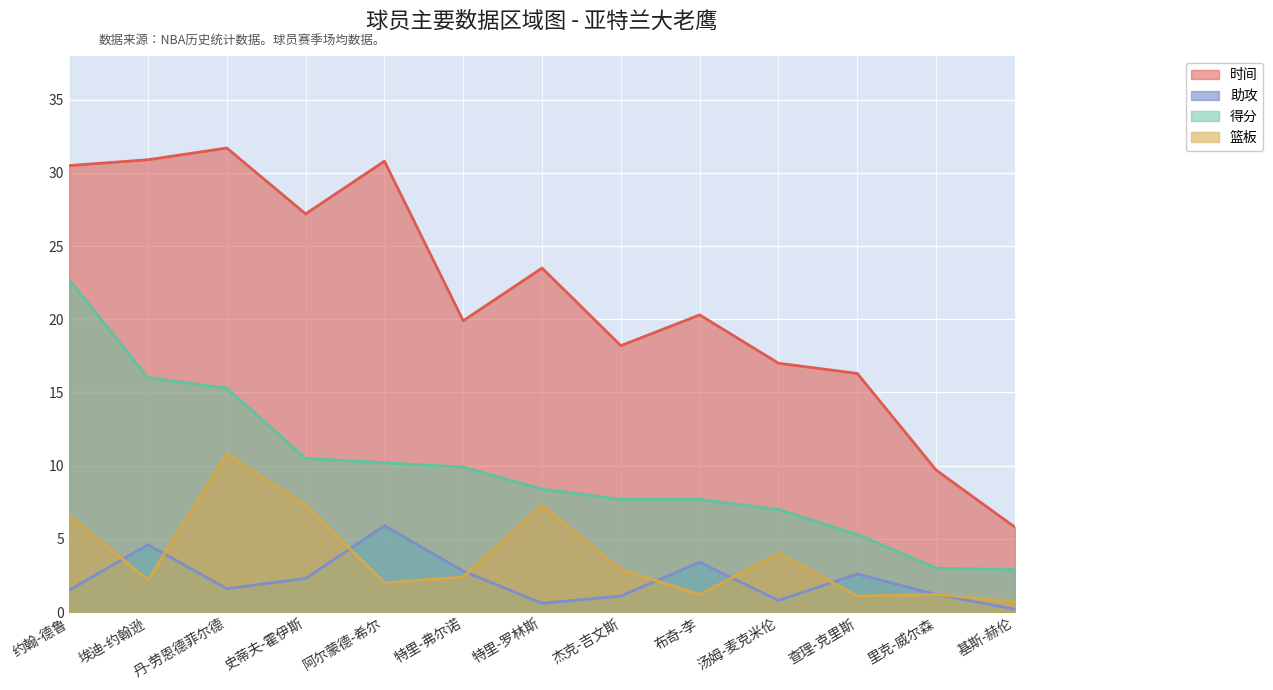

Reading left to right, what are all the values shown in this chart?

时间: 约翰-德鲁=30.5	埃迪-约翰逊=30.9	丹-劳恩德菲尔德=31.7	史蒂夫-霍伊斯=27.2	阿尔蒙德-希尔=30.8	特里-弗尔诺=19.9	特里-罗林斯=23.5	杰克-吉文斯=18.2	布奇-李=20.3	汤姆-麦克米伦=17.0	查理-克里斯=16.3	里克-威尔森=9.7	基斯-赫伦=5.8
助攻: 约翰-德鲁=1.5	埃迪-约翰逊=4.6	丹-劳恩德菲尔德=1.6	史蒂夫-霍伊斯=2.3	阿尔蒙德-希尔=5.9	特里-弗尔诺=2.8	特里-罗林斯=0.6	杰克-吉文斯=1.1	布奇-李=3.4	汤姆-麦克米伦=0.8	查理-克里斯=2.6	里克-威尔森=1.2	基斯-赫伦=0.2
得分: 约翰-德鲁=22.7	埃迪-约翰逊=16.0	丹-劳恩德菲尔德=15.3	史蒂夫-霍伊斯=10.5	阿尔蒙德-希尔=10.2	特里-弗尔诺=9.9	特里-罗林斯=8.4	杰克-吉文斯=7.7	布奇-李=7.7	汤姆-麦克米伦=7.0	查理-克里斯=5.3	里克-威尔森=3.0	基斯-赫伦=2.9
篮板: 约翰-德鲁=6.6	埃迪-约翰逊=2.2	丹-劳恩德菲尔德=10.8	史蒂夫-霍伊斯=7.3	阿尔蒙德-希尔=2.0	特里-弗尔诺=2.4	特里-罗林斯=7.3	杰克-吉文斯=2.9	布奇-李=1.2	汤姆-麦克米伦=4.0	查理-克里斯=1.1	里克-威尔森=1.2	基斯-赫伦=0.7